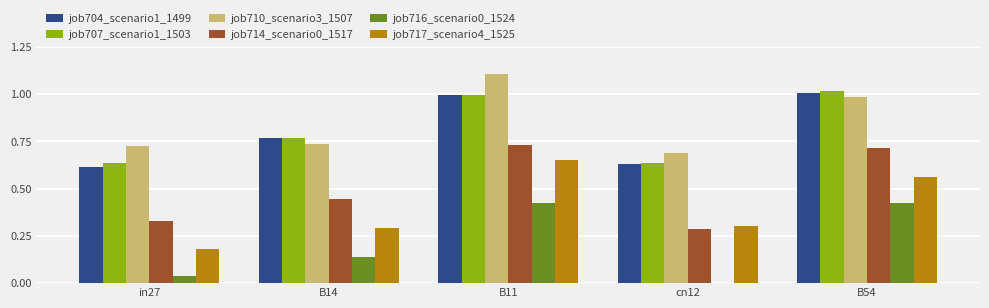

Which category has the highest value in the job717_scenario4_1525 series?

B11